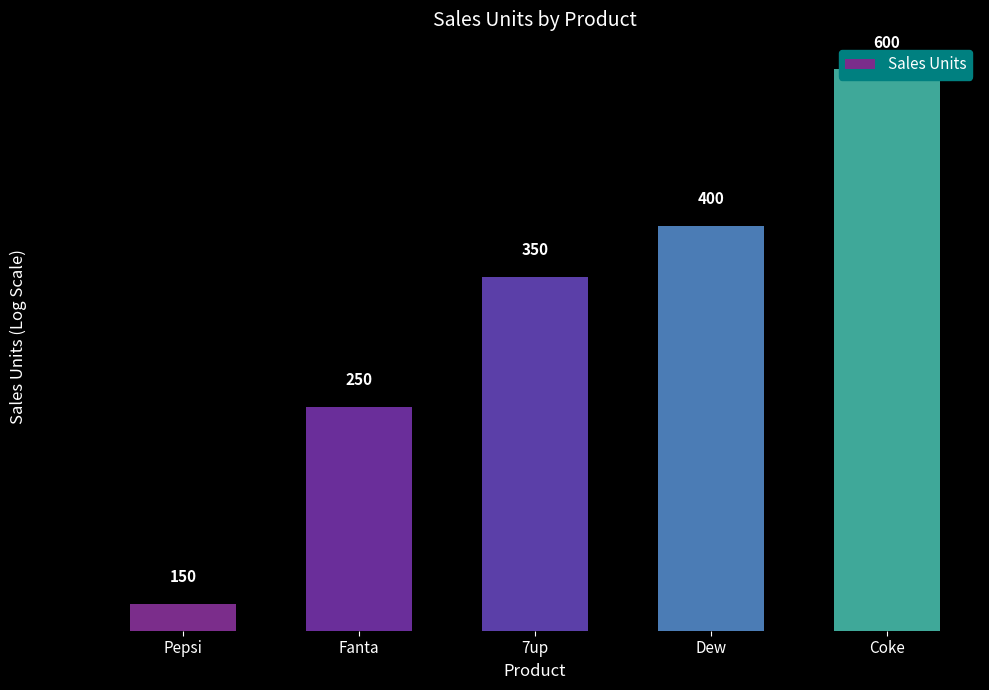

What is the greatest value displayed?

600